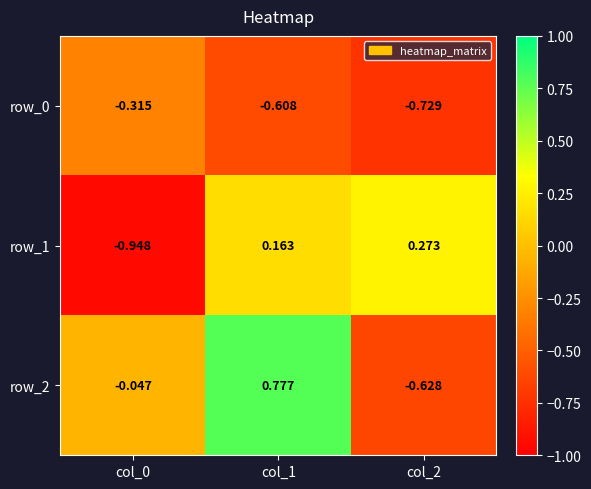

Between col_0 and col_1, which series saw the biggest shift?

row_1